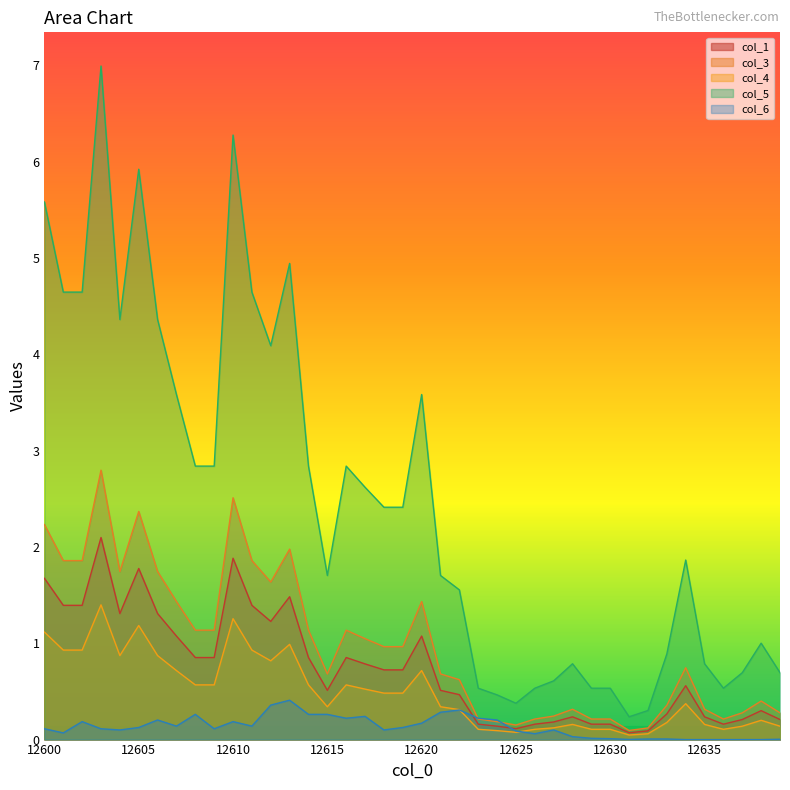

True or false: 5 and 3 cross at least once.

False